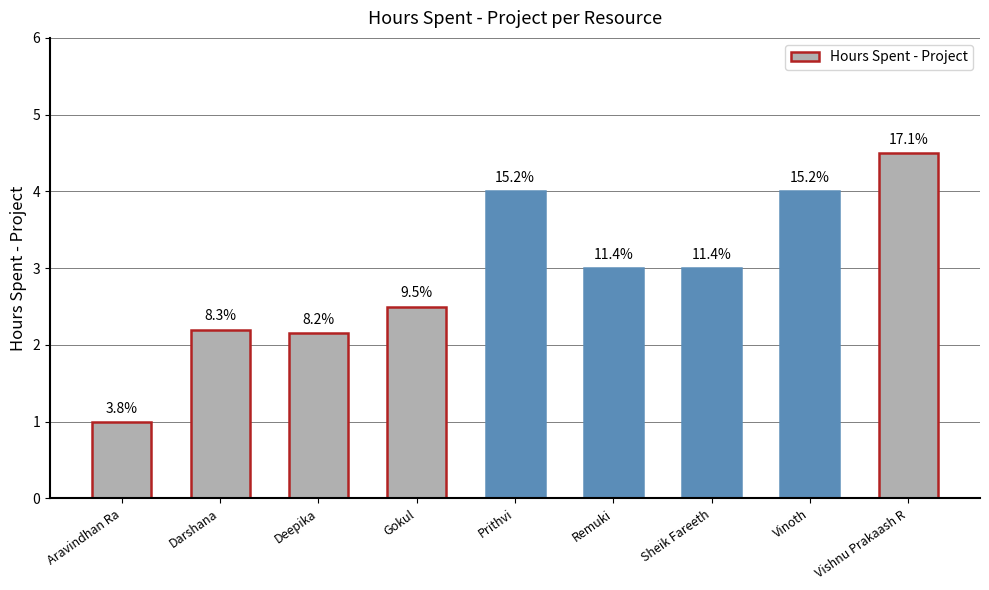

Between Gokul and Darshana, which is larger?

Gokul